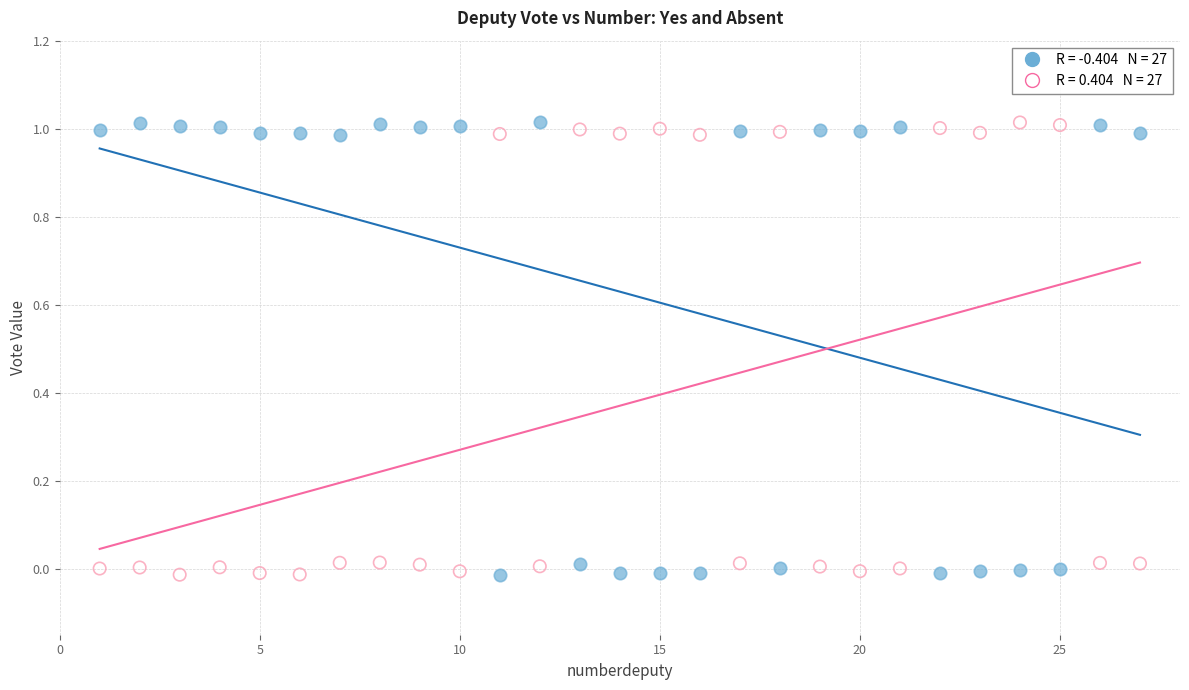

Across all data points, what is the range of X values (max minus min)?

26.0